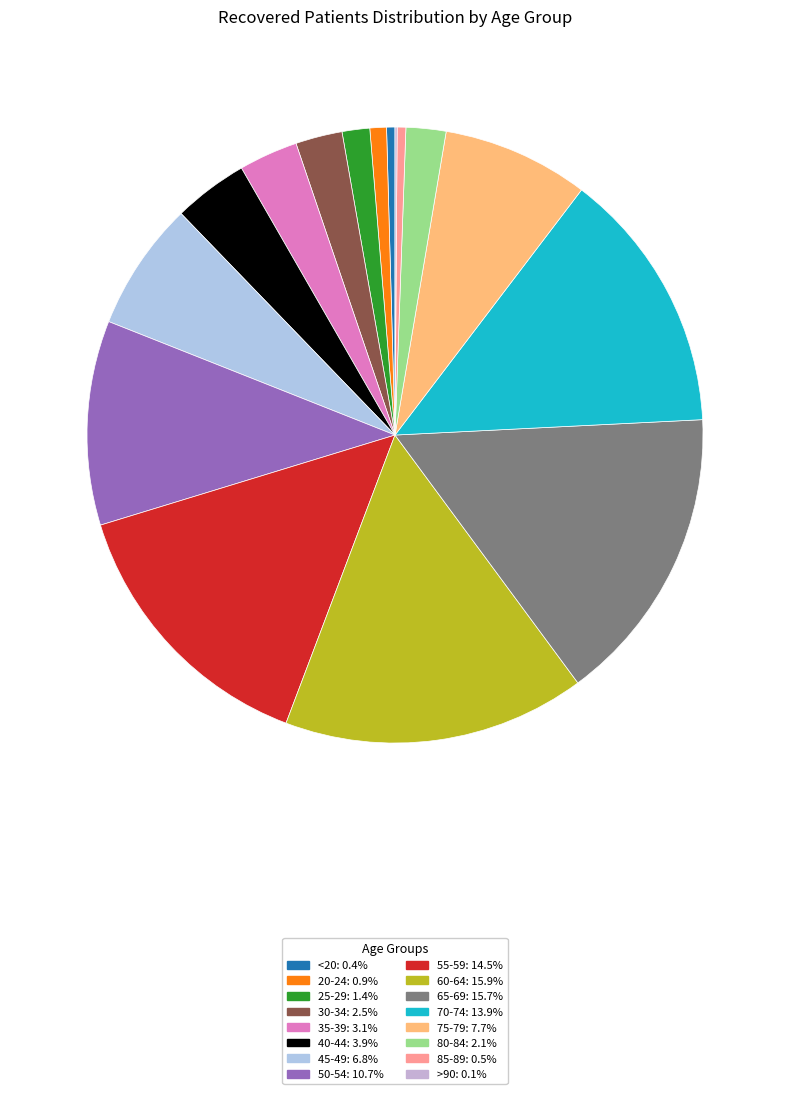

Rank the categories by value from highest to lowest.

60-64, 65-69, 55-59, 70-74, 50-54, 75-79, 45-49, 40-44, 35-39, 30-34, 80-84, 25-29, 20-24, 85-89, <20, >90